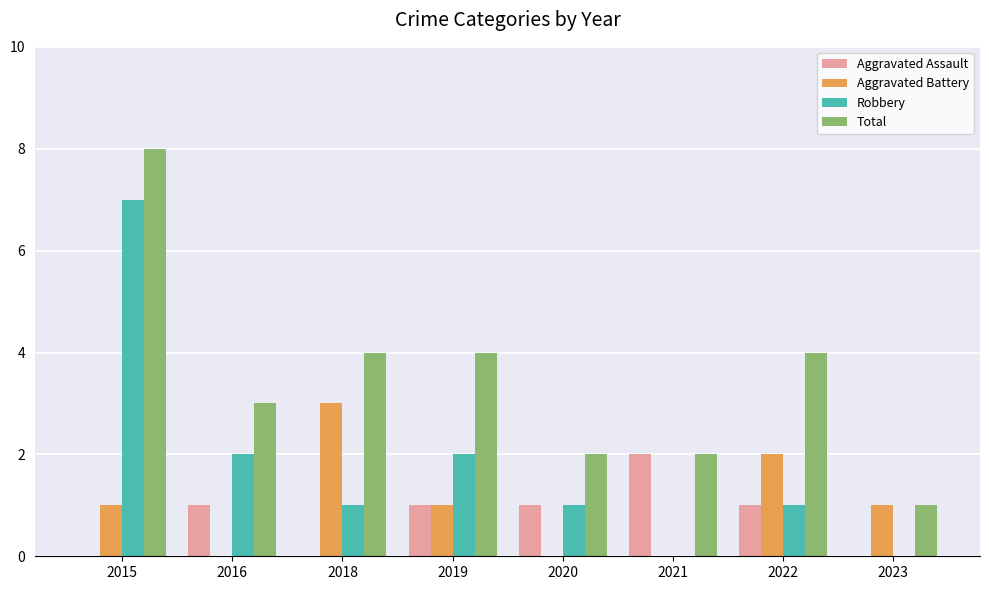

Reading left to right, what are all the values shown in this chart?

Aggravated Assault: 2015=0	2016=1	2018=0	2019=1	2020=1	2021=2	2022=1	2023=0
Aggravated Battery: 2015=1	2016=0	2018=3	2019=1	2020=0	2021=0	2022=2	2023=1
Robbery: 2015=7	2016=2	2018=1	2019=2	2020=1	2021=0	2022=1	2023=0
Total: 2015=8	2016=3	2018=4	2019=4	2020=2	2021=2	2022=4	2023=1